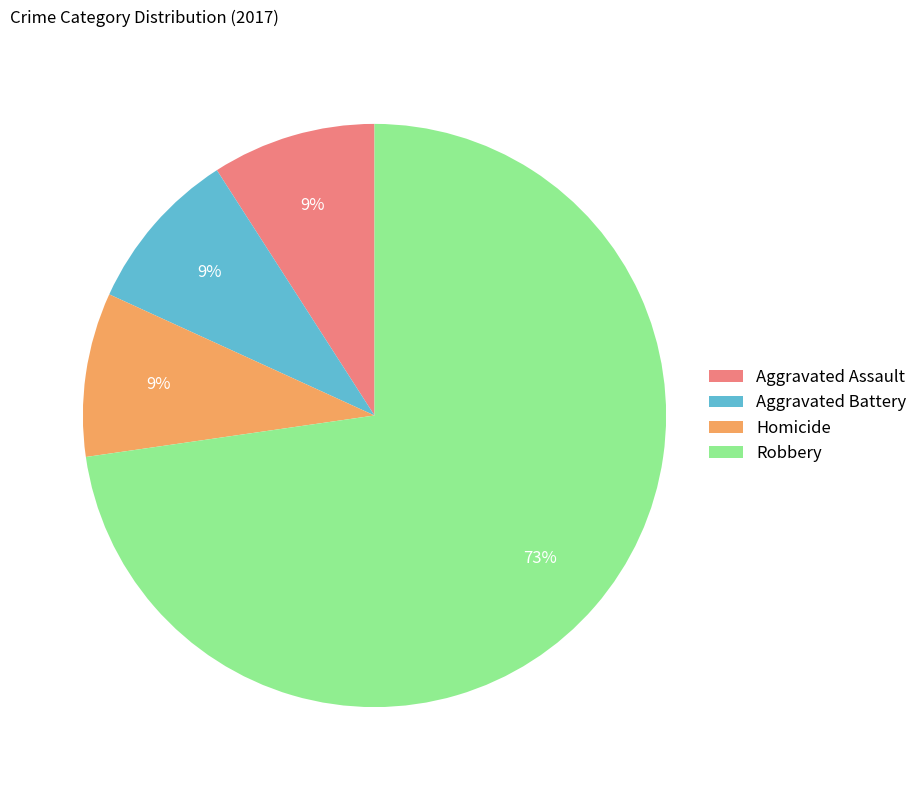

What is the ratio of the value at Aggravated Assault to the value at Homicide?

1.0